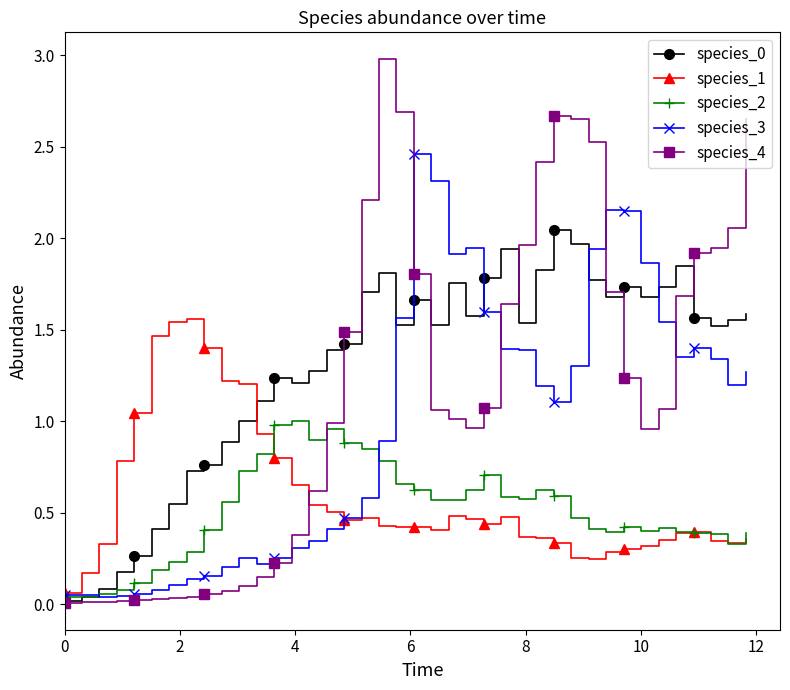

How many lines are shown in the chart?

5